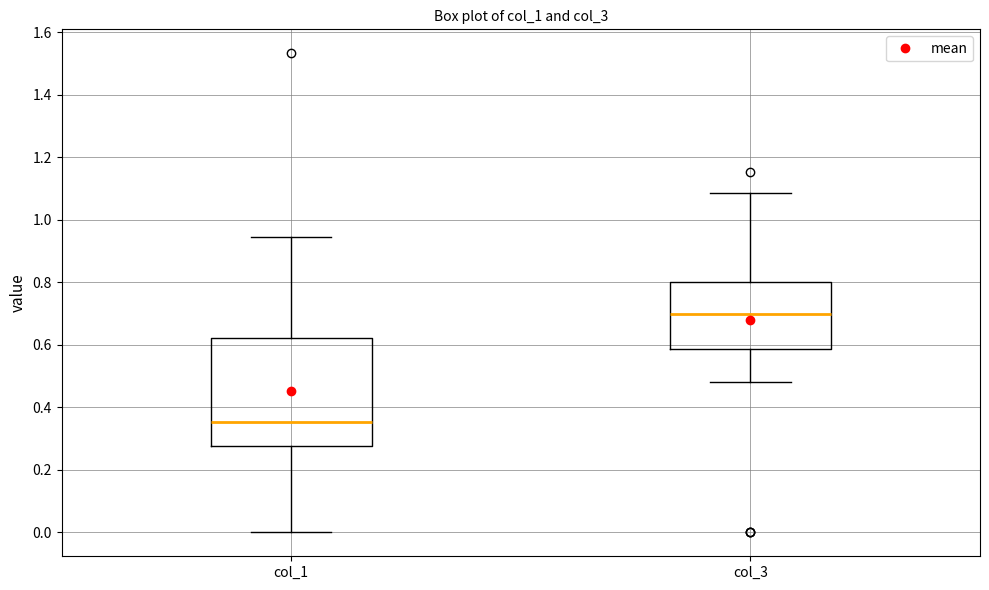

Which box is the tallest, from its lower edge to its upper edge?

col_1